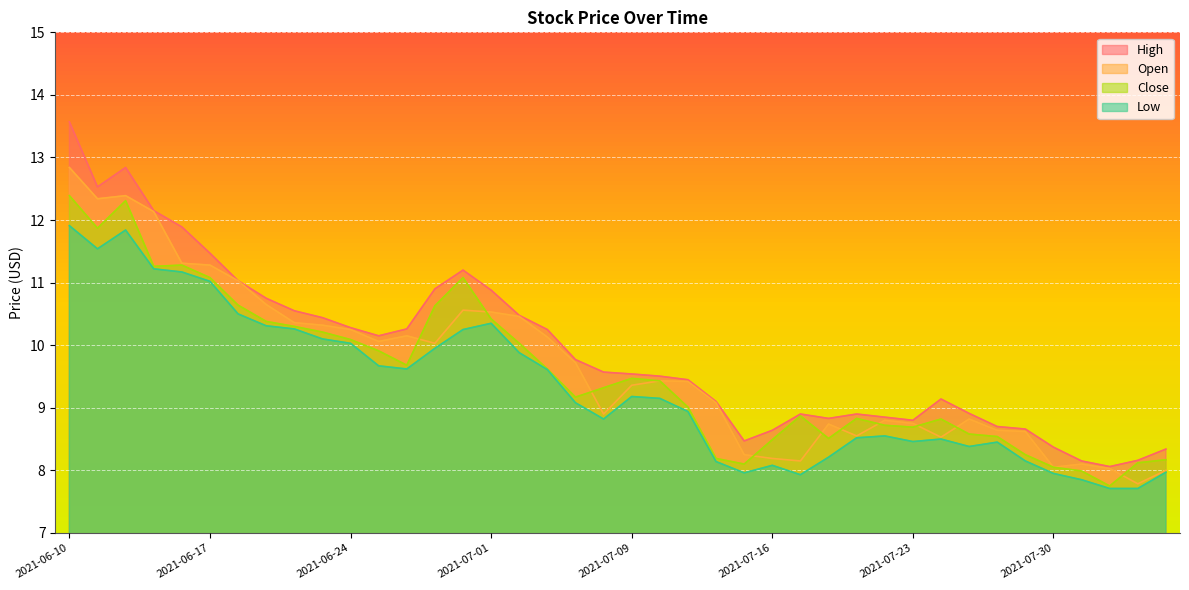

What is the total value across all series at 2021-06-14?

49.4